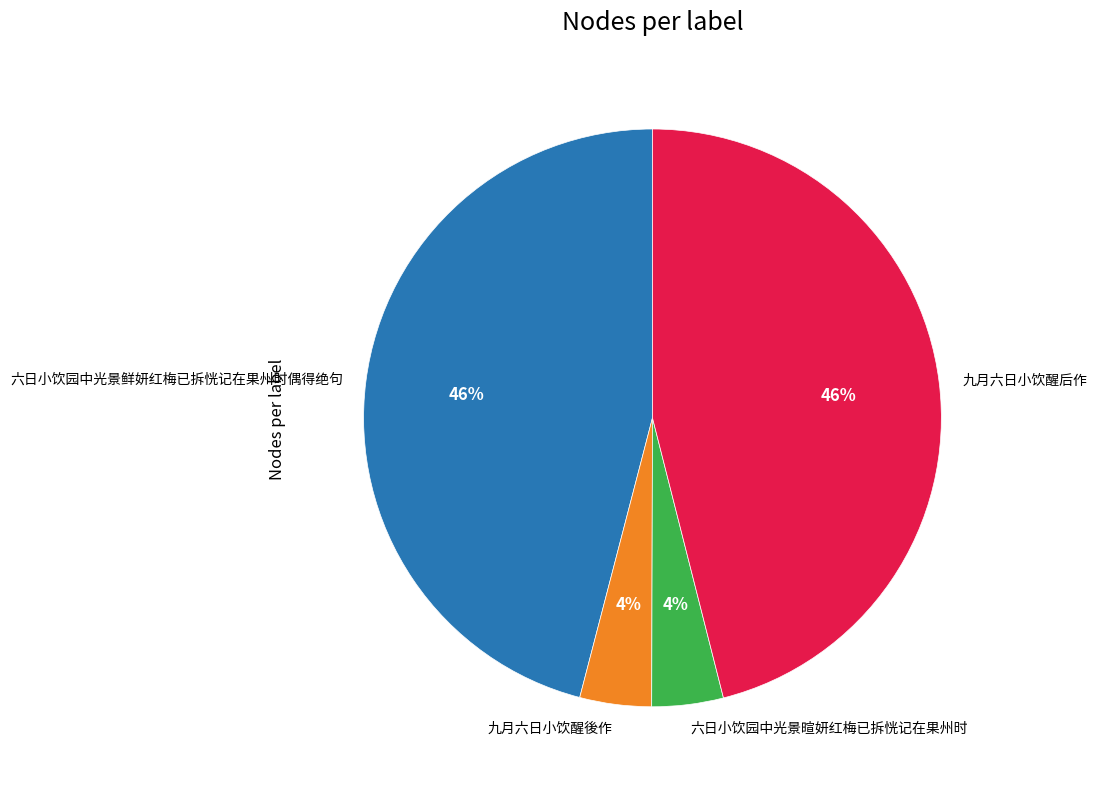

Is there any slice that represents more than half of the pie?

No